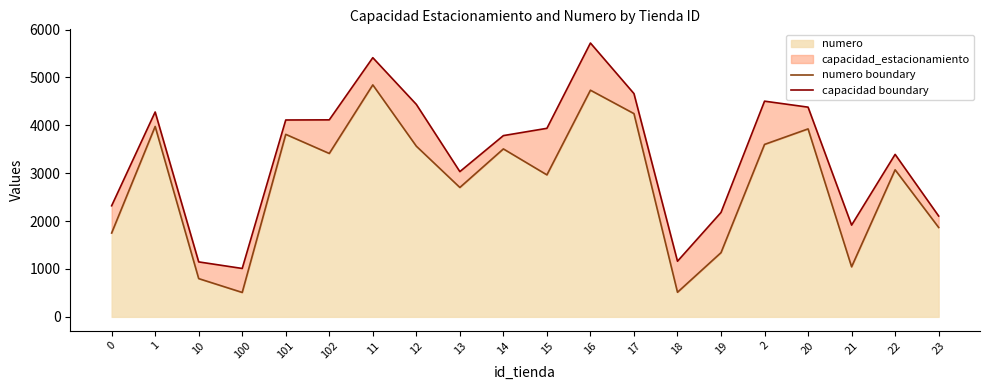

What is the difference between the numero boundary values at 100 and 15?

2455